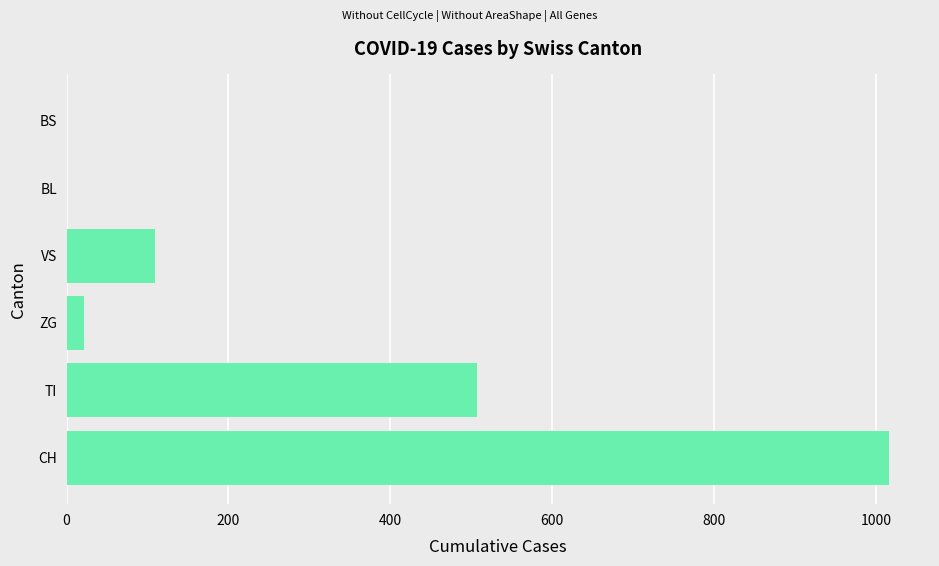

Reading top to bottom, transcribe all the data shown in this chart.

BS=0	BL=0	VS=109	ZG=21	TI=507	CH=1016